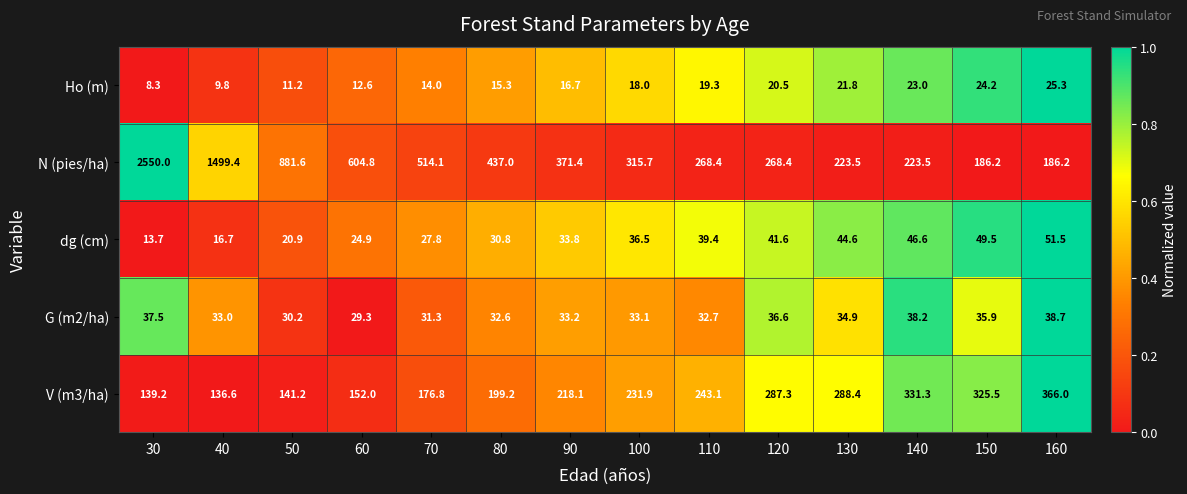

Which series has the largest range (max minus min)?

N (pies/ha)